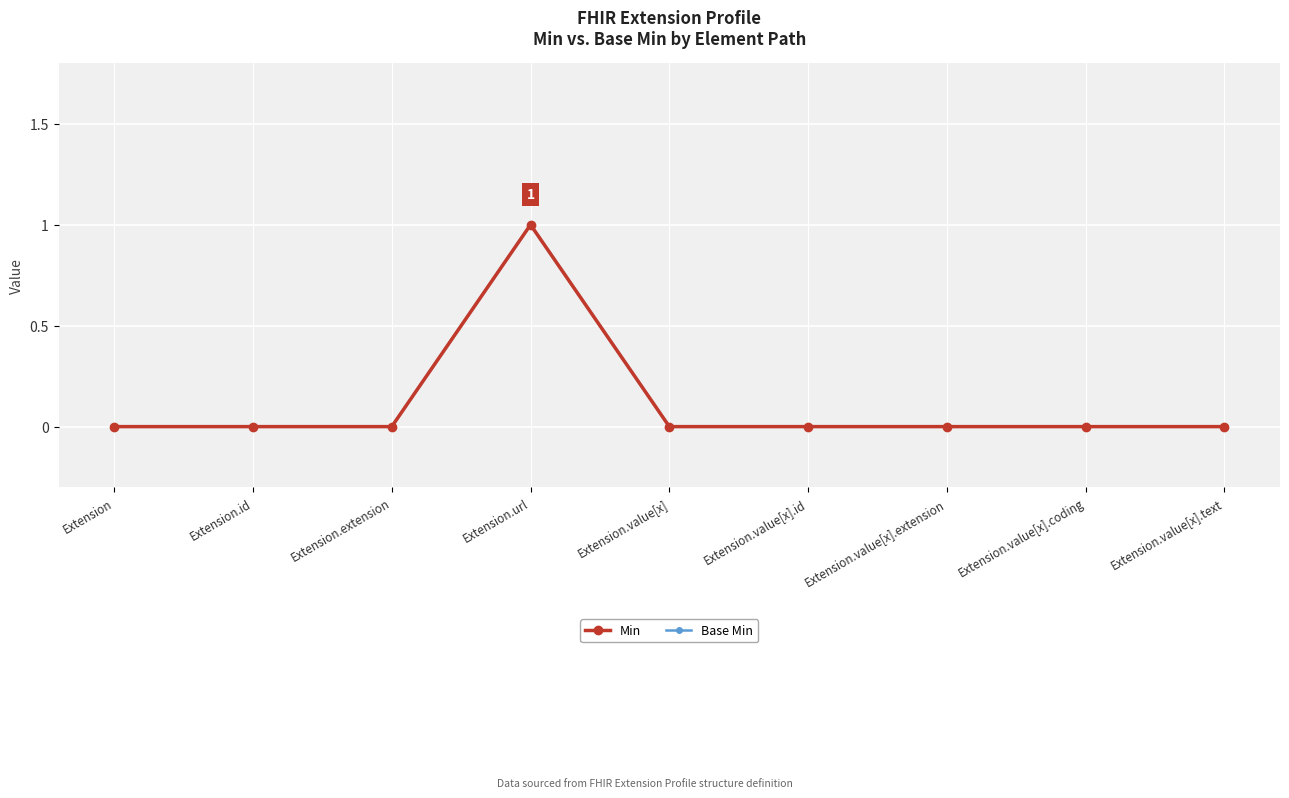

Which label corresponds to the largest value in the chart?

Extension.url